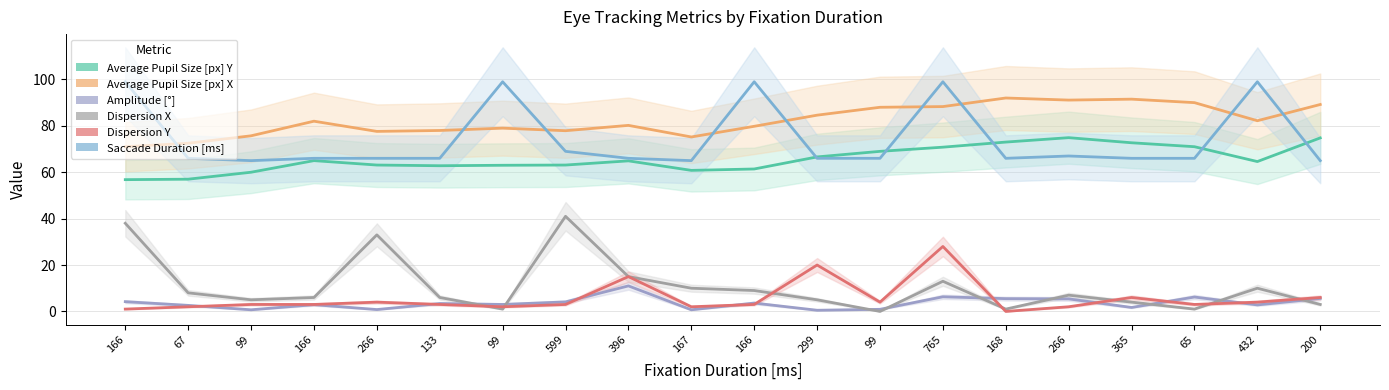

Where is the first local maximum for Amplitude [°]?

166